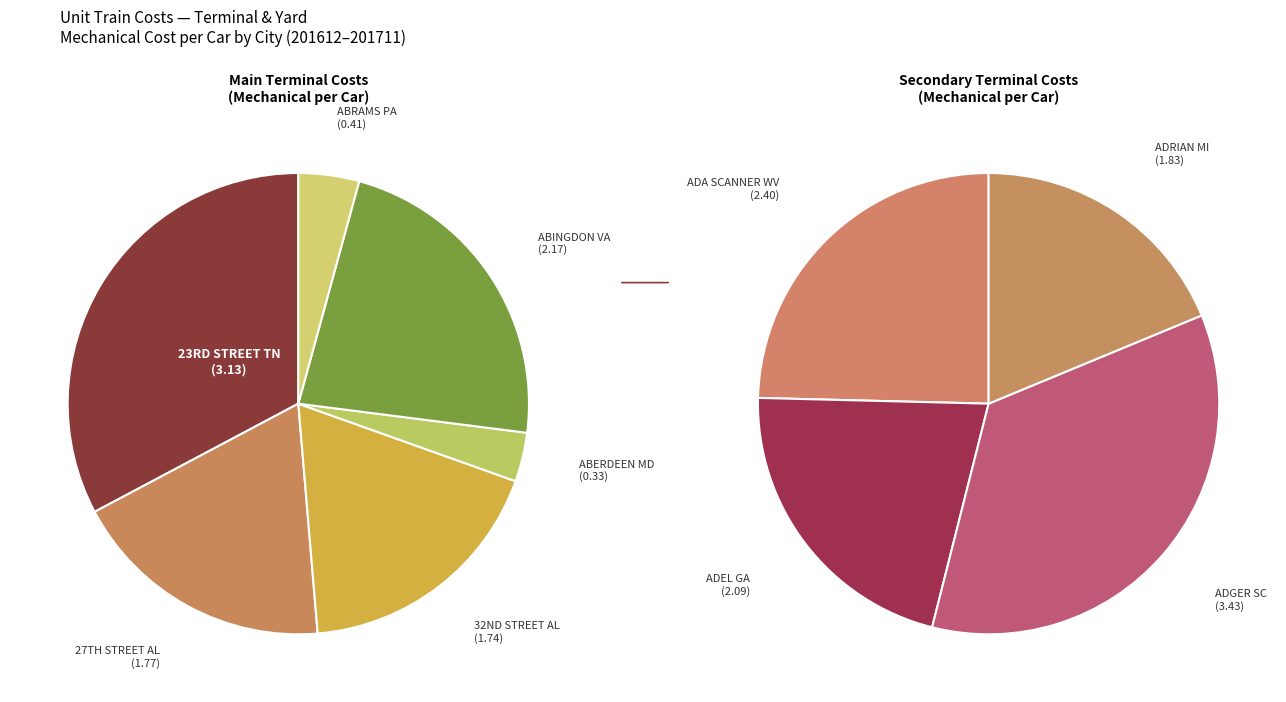

Which has a higher value, ADGER SC or ABRAMS PA?

ADGER SC